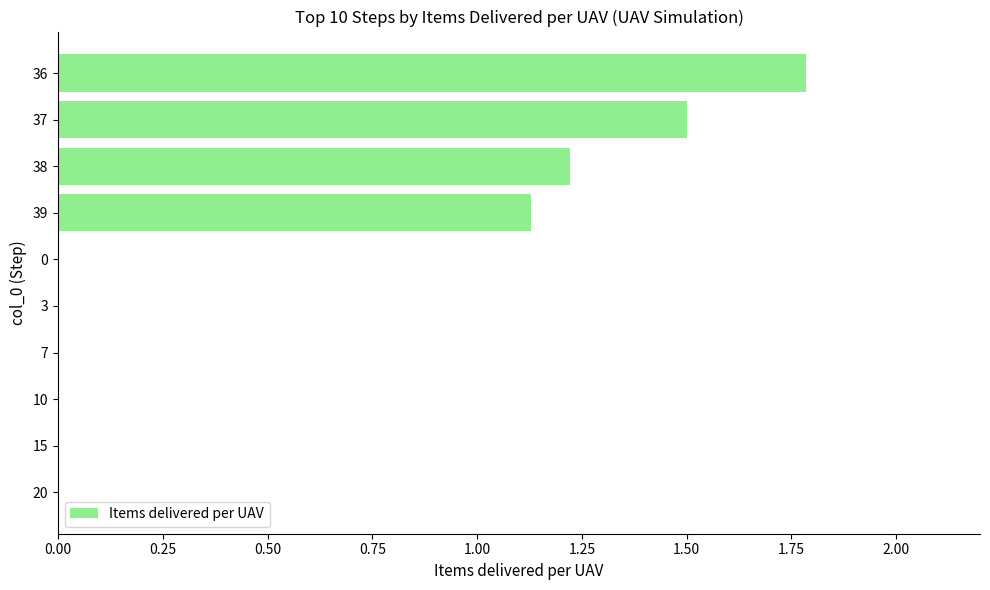

What is the sum of the values at 36 and 0?

1.8